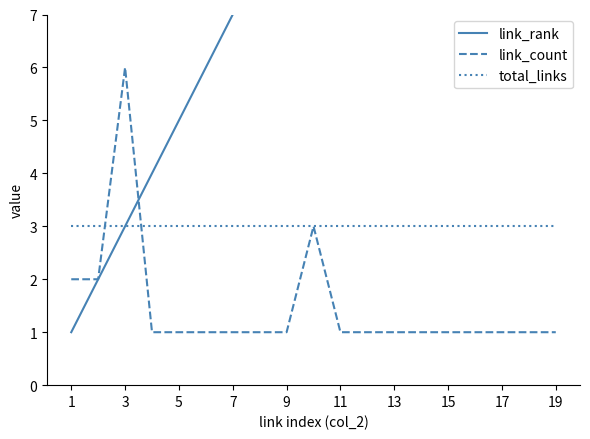

Read the total_links value at 13.

3